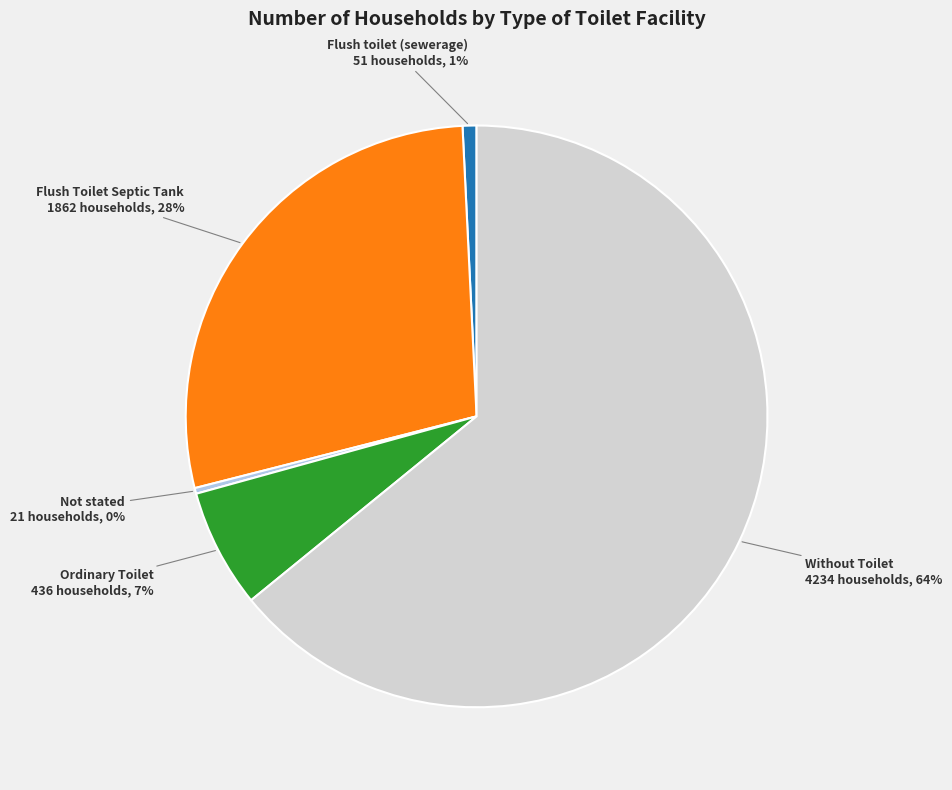

Is there any slice that represents more than half of the pie?

Yes